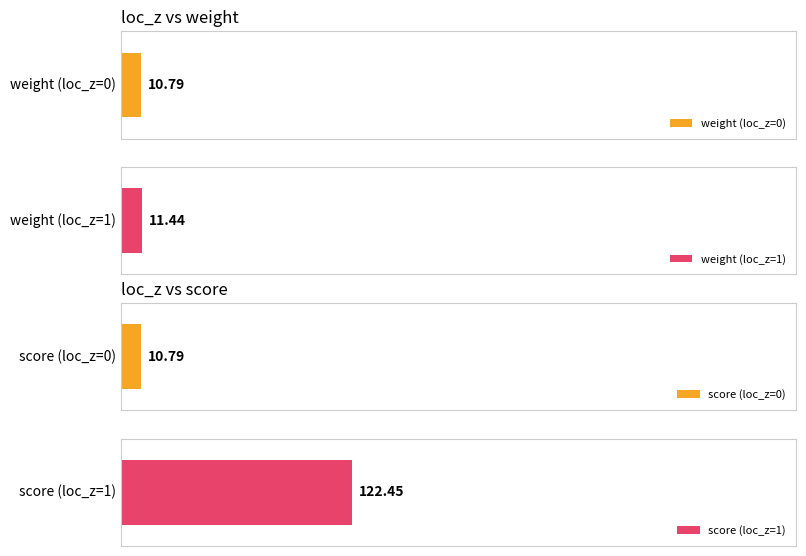

The weight series shows 3.7 at 1. True or false?

False